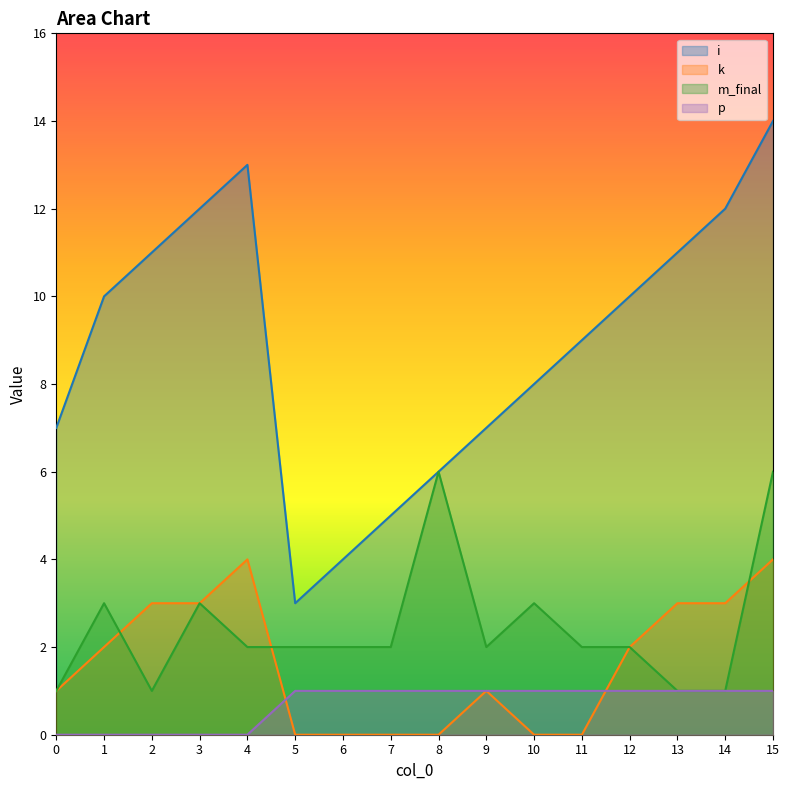

Which series has the largest range (max minus min)?

i